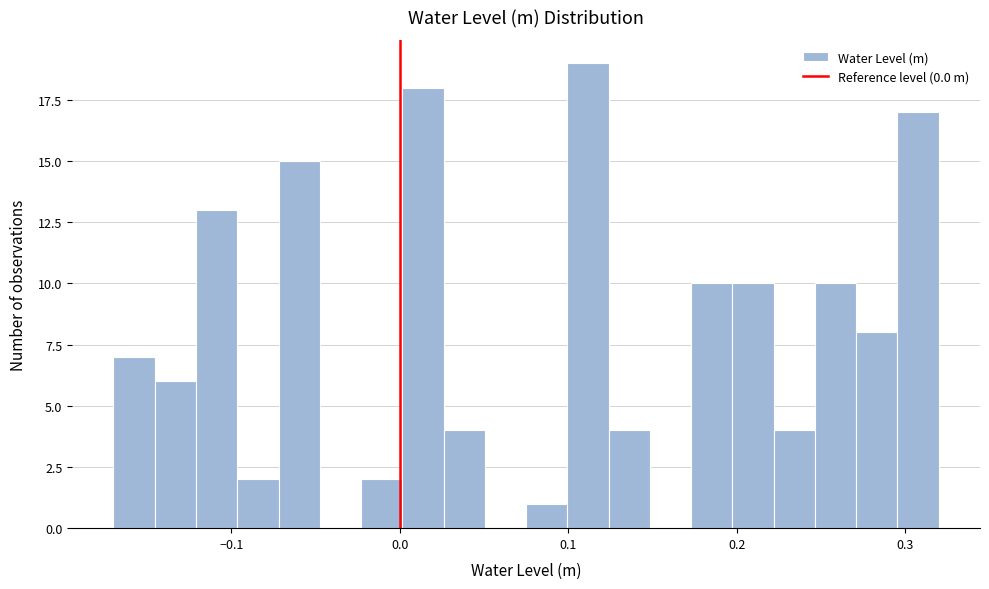

Read against the x-axis, roughly where is the centre of the tallest bar?

0.11